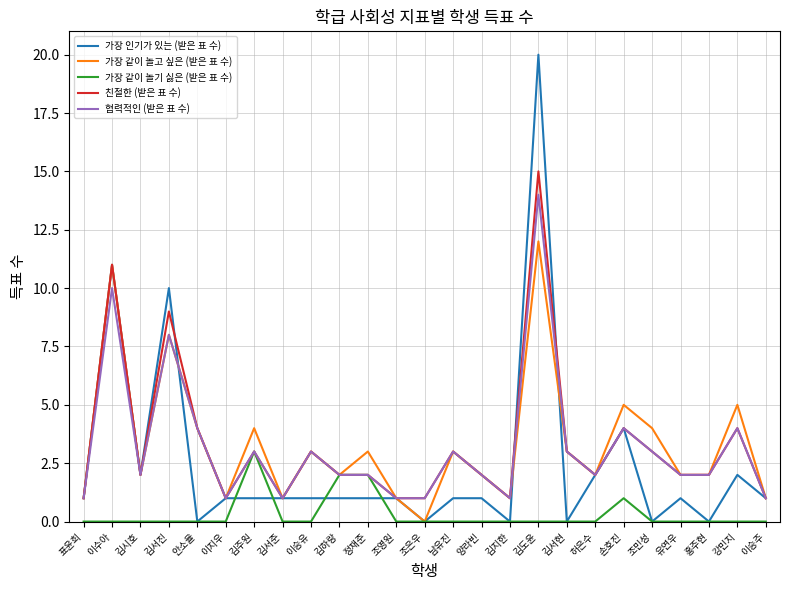

Rank the series by their maximum value, from lowest to highest.

가장 같이 놀기 싫은 (받은 표 수), 가장 같이 놀고 싶은 (받은 표 수), 협력적인 (받은 표 수), 친절한 (받은 표 수), 가장 인기가 있는 (받은 표 수)